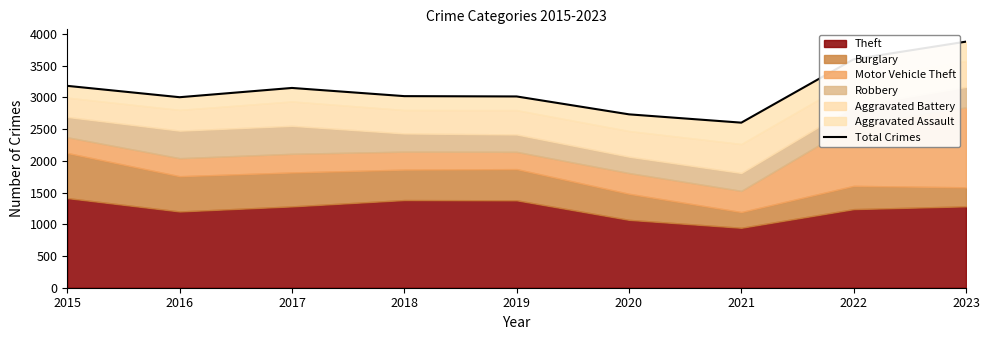

Count the number of categories in the chart.

9